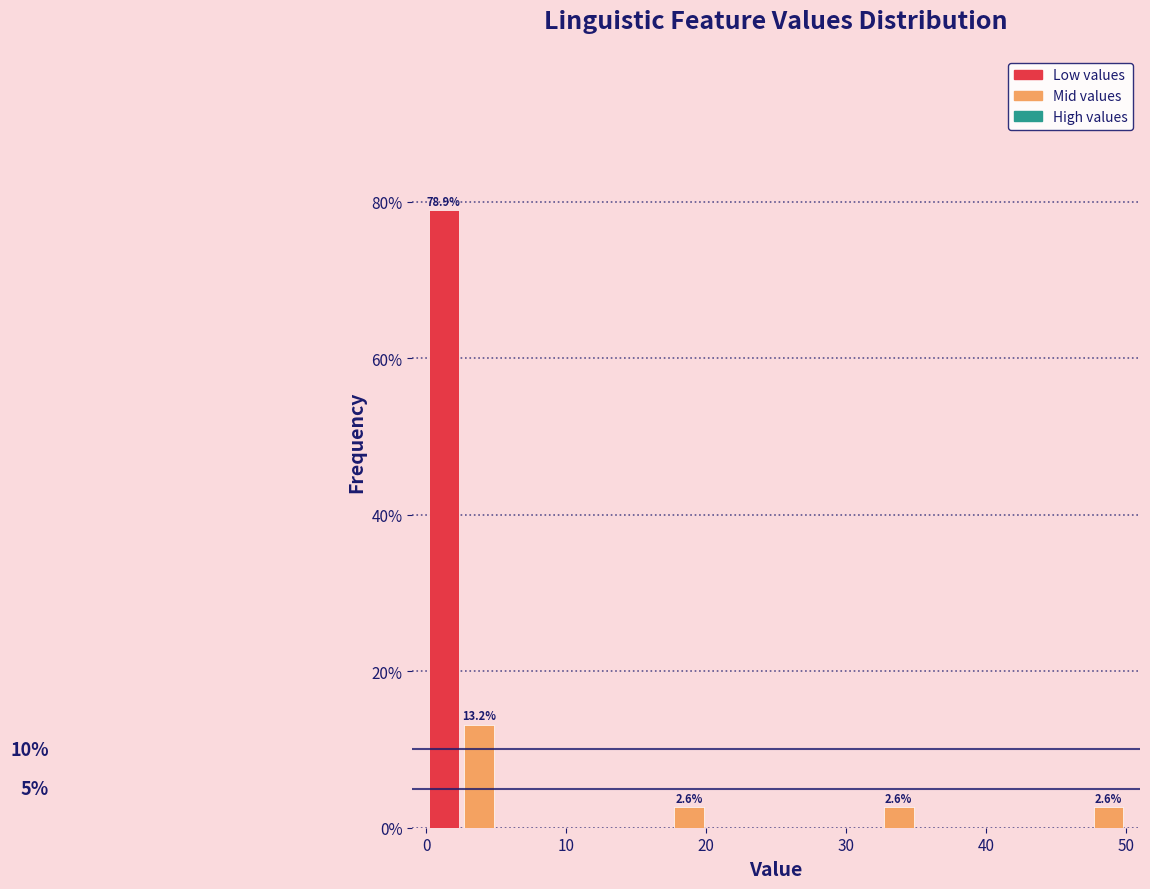

Read against the x-axis, roughly where is the centre of the tallest bar?

1